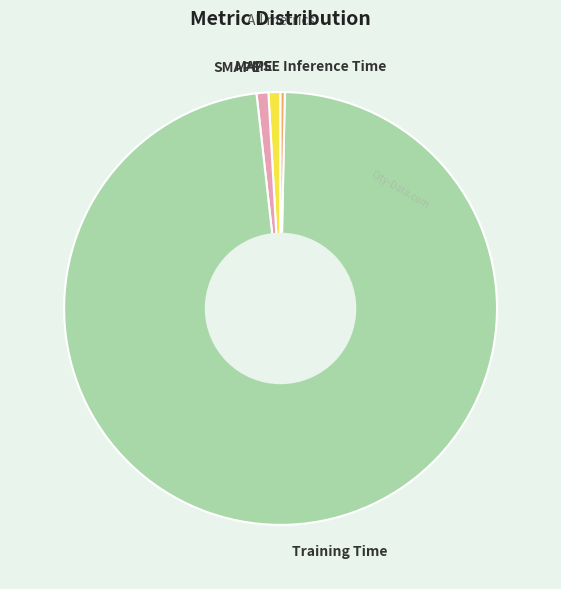

Which category has the biggest portion of the pie?

Training Time